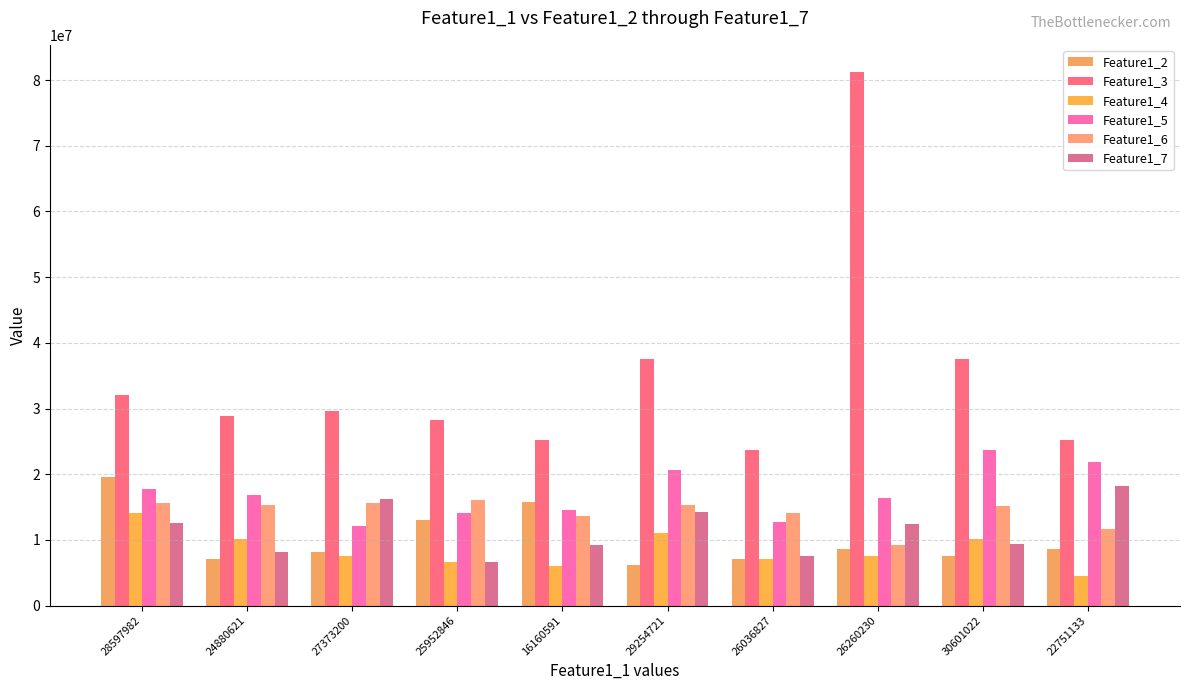

What is the value of the Feature1_2 bar at the 10th from the left?

8648241